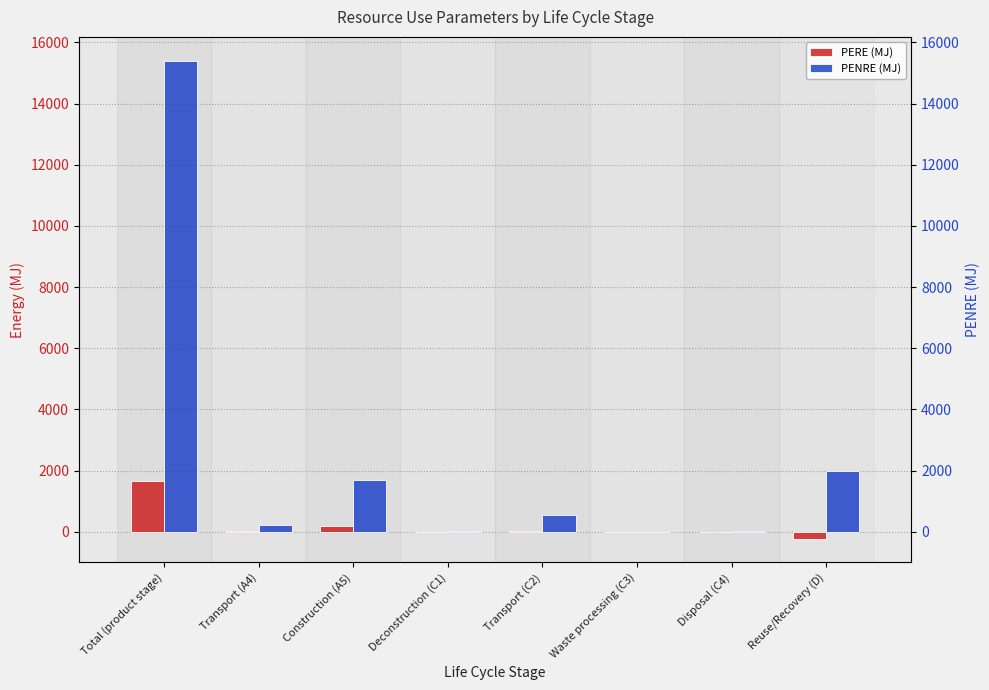

Is it true that PENRE (MJ) equals 319.7 at Transport (A4)?

False